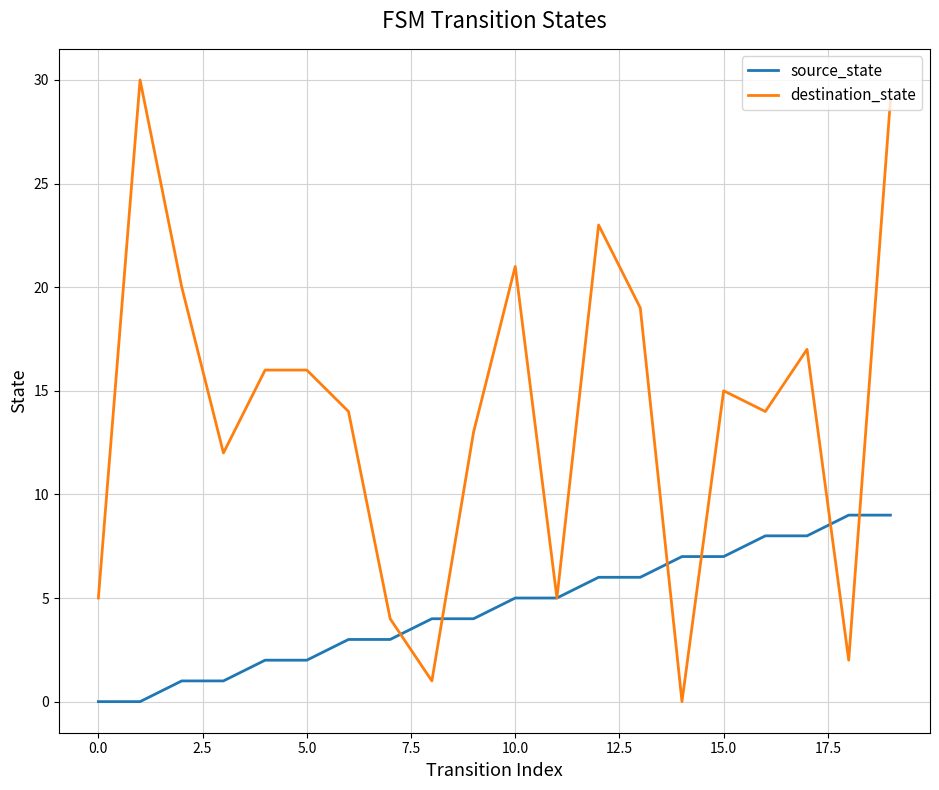

Which series has the largest total across all categories?

destination_state